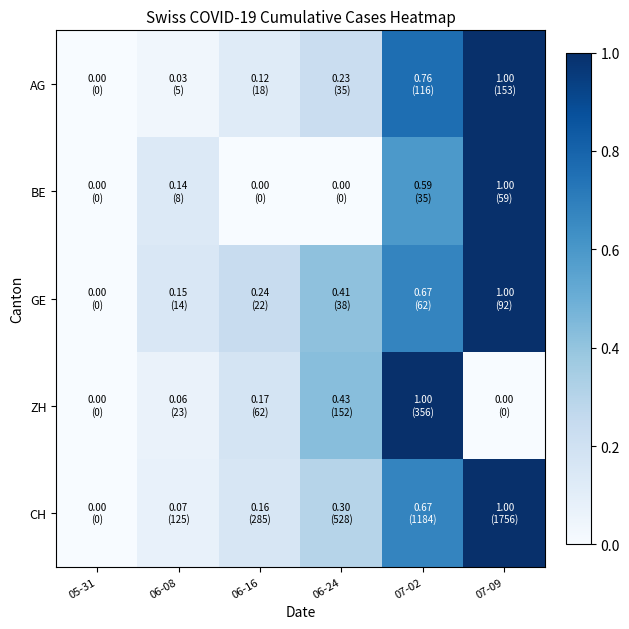

What is the total value across all series at 06-16?

0.7